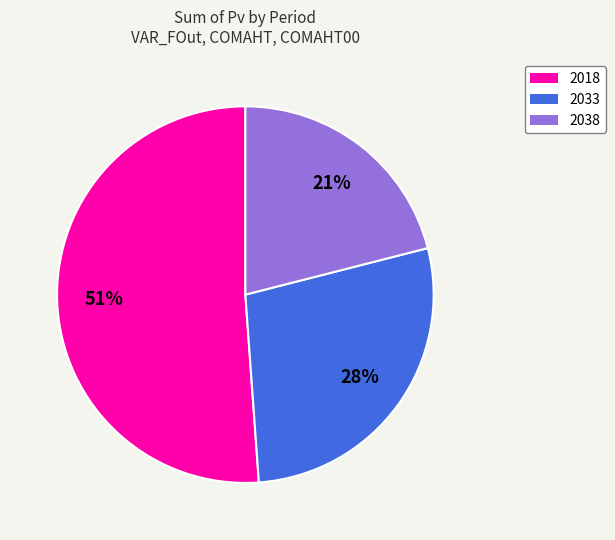

Do 2033 and 2038 together represent more than half of the pie?

No